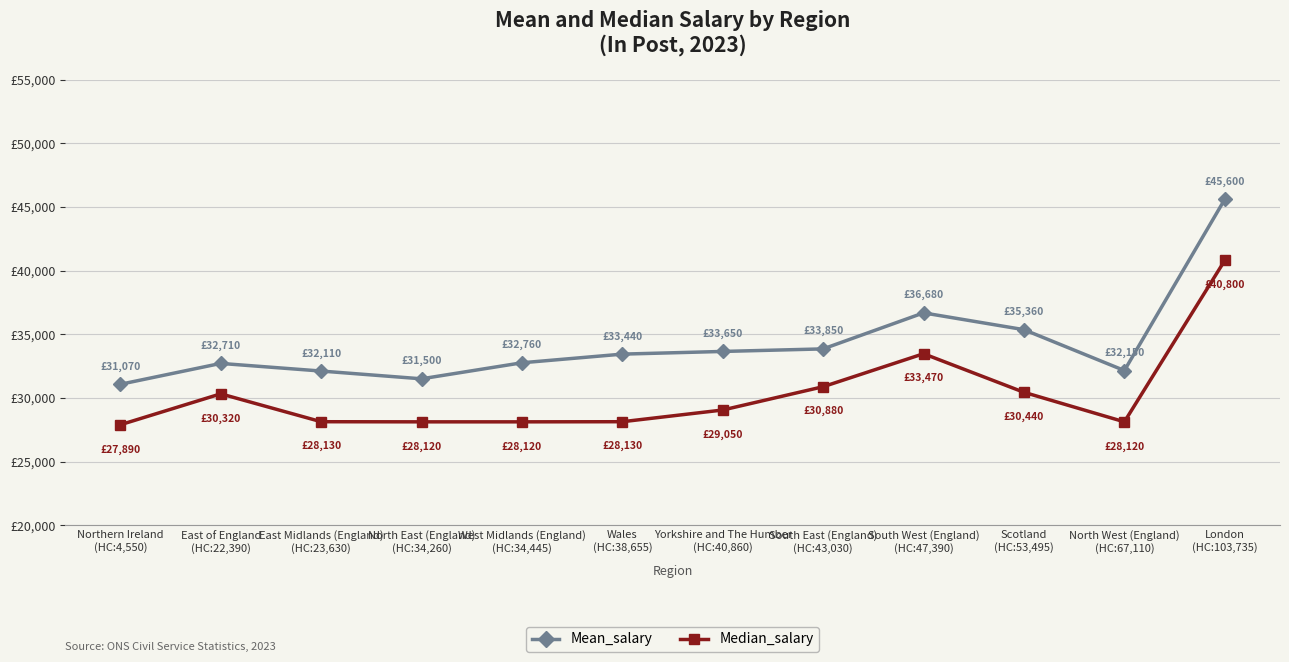

True or false: Mean_salary has more than 1 points higher than both neighbors.

True